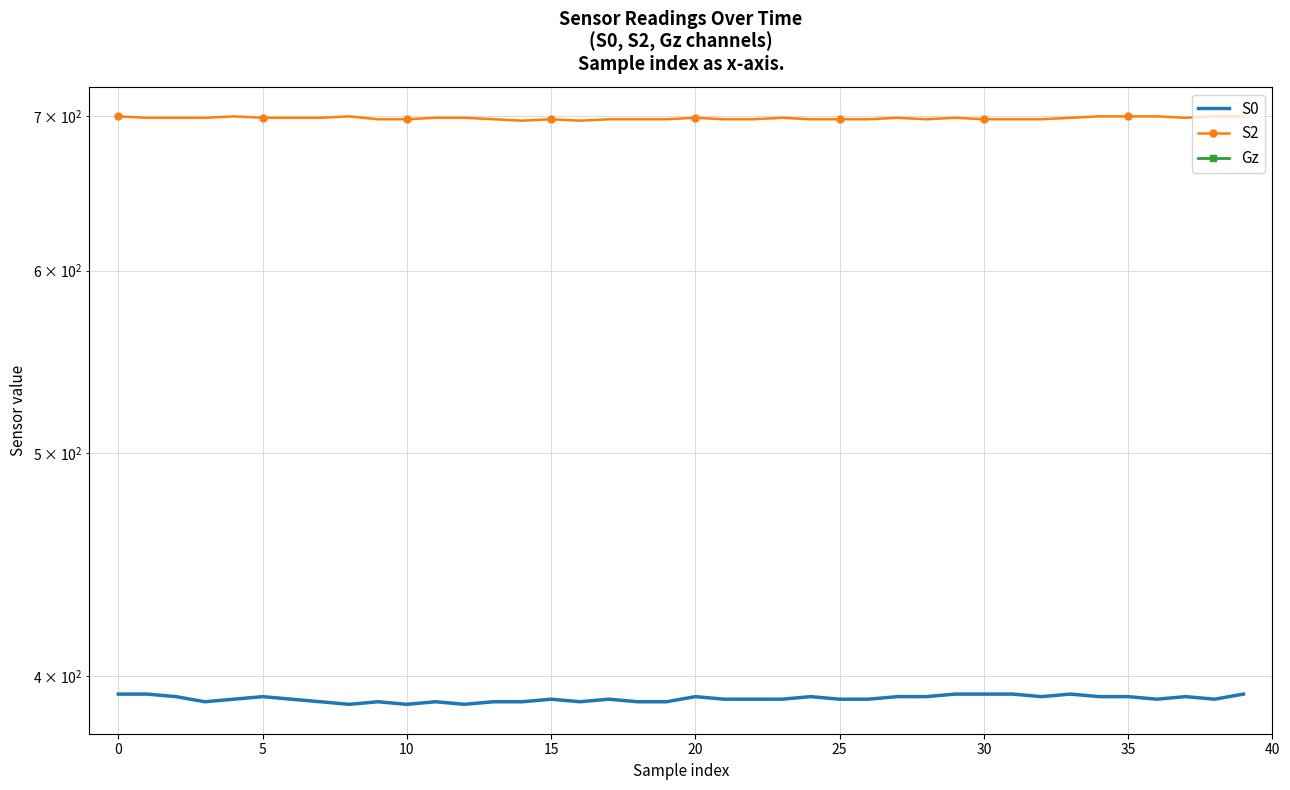

Reading right to left, extract all data points from this chart.

S0: 393.0	391.0	392.0	391.0	392.0	392.0	393.0	392.0	393.0	393.0	393.0	392.0	392.0	391.0	391.0	392.0	391.0	391.0	391.0	392.0	390.0	390.0	391.0	390.0	391.0	390.0	390.0	389.0	390.0	389.0	390.0	389.0	390.0	391.0	392.0	391.0	390.0	392.0	393.0	393.0
S2: 700.0	700.0	699.0	700.0	700.0	700.0	699.0	698.0	698.0	698.0	699.0	698.0	699.0	698.0	698.0	698.0	699.0	698.0	698.0	699.0	698.0	698.0	698.0	697.0	698.0	697.0	698.0	699.0	699.0	698.0	698.0	700.0	699.0	699.0	699.0	700.0	699.0	699.0	699.0	700.0
Gz: -1.1	-1.1	-1.1	-1.1	-1.1	-1.1	-1.1	-1.1	-1.1	0.0	0.0	0.0	0.0	-1.1	0.0	0.0	0.0	0.0	0.0	0.0	-1.1	-1.1	-1.1	-1.1	-1.1	-1.1	-1.1	-1.1	-1.1	-1.1	-1.1	-1.1	-2.2	-2.2	-2.2	-3.4	-3.4	-3.4	-3.4	-3.4